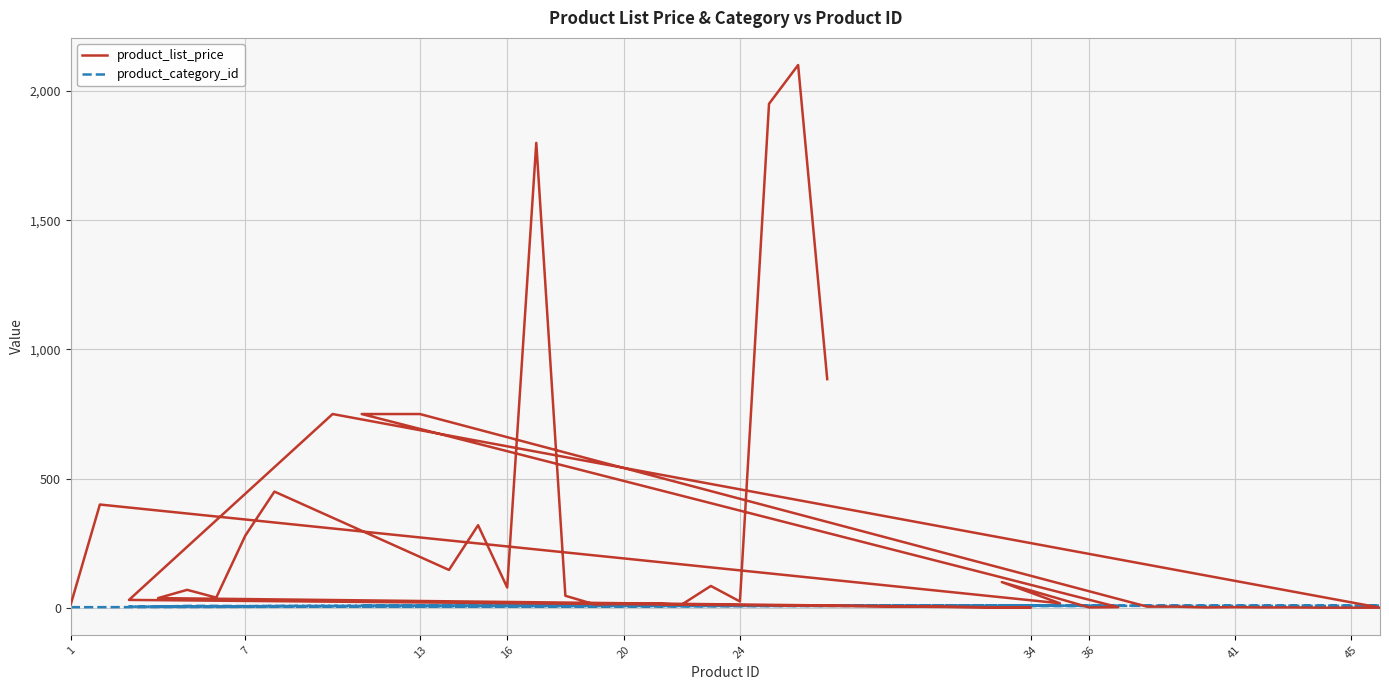

True or false: product_category_id and product_list_price cross at least once.

True